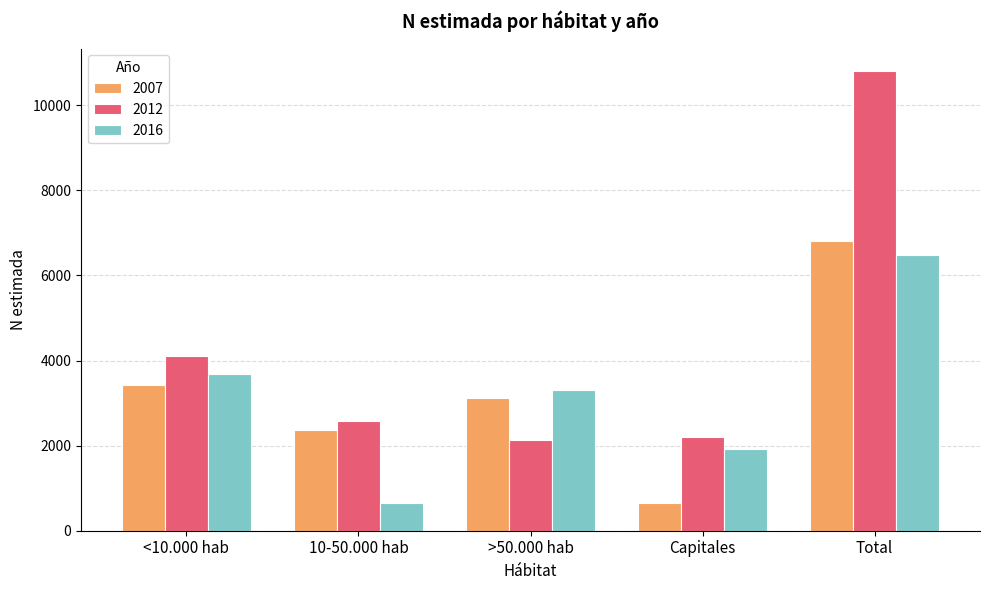

Rank the series by their maximum value, from highest to lowest.

2012, 2007, 2016